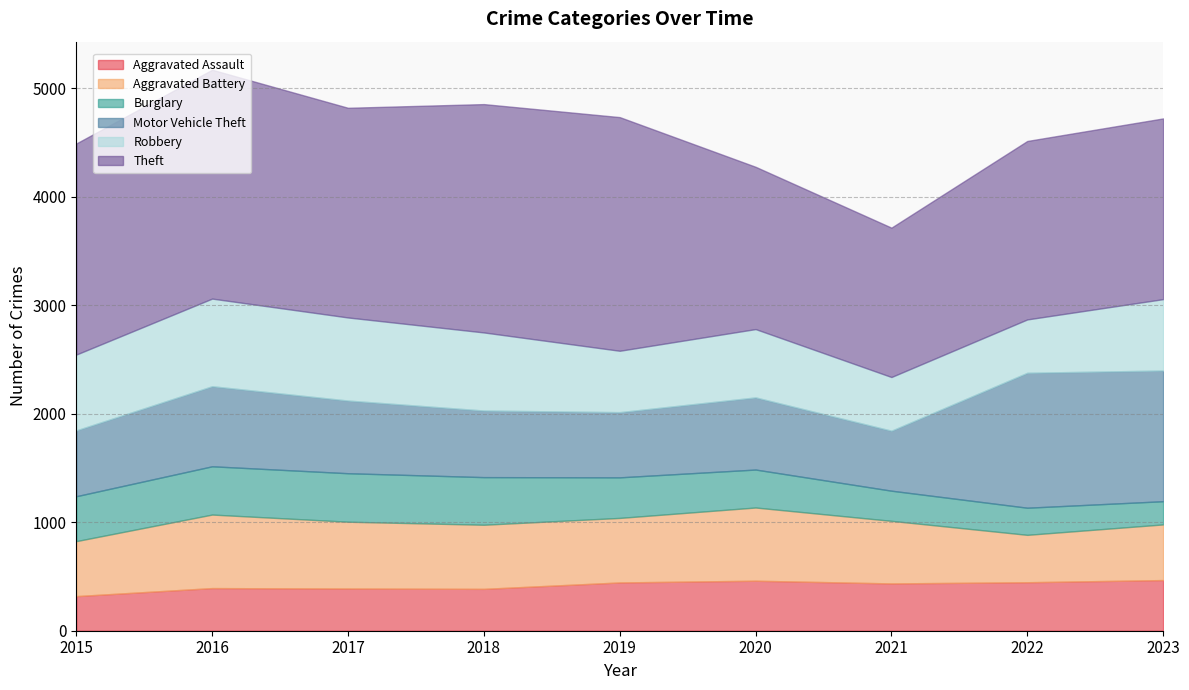

What is the greatest value displayed?

2154